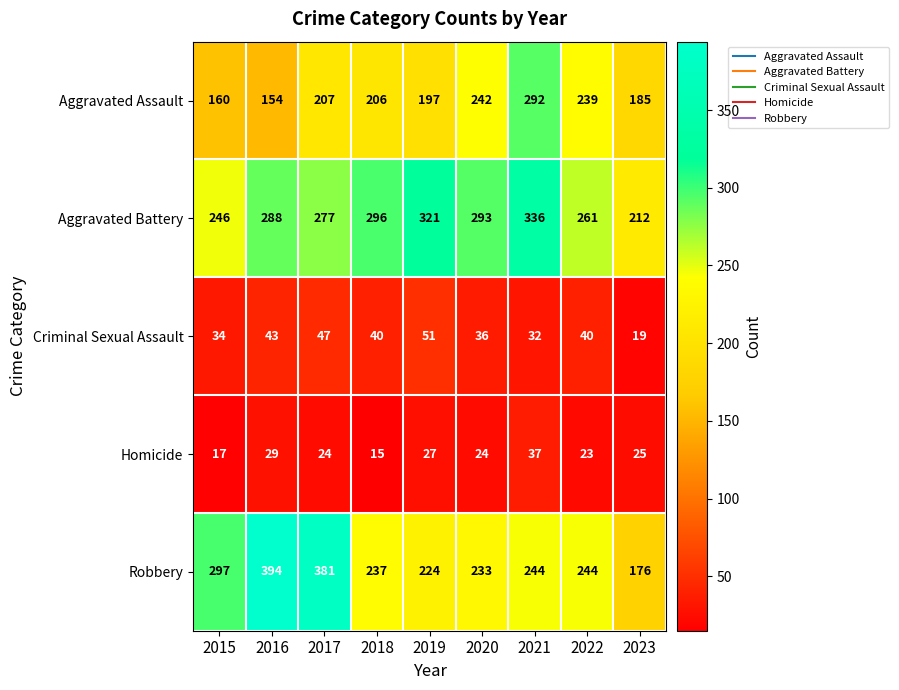

What is the difference between the second highest and second lowest values in the Robbery series?

157